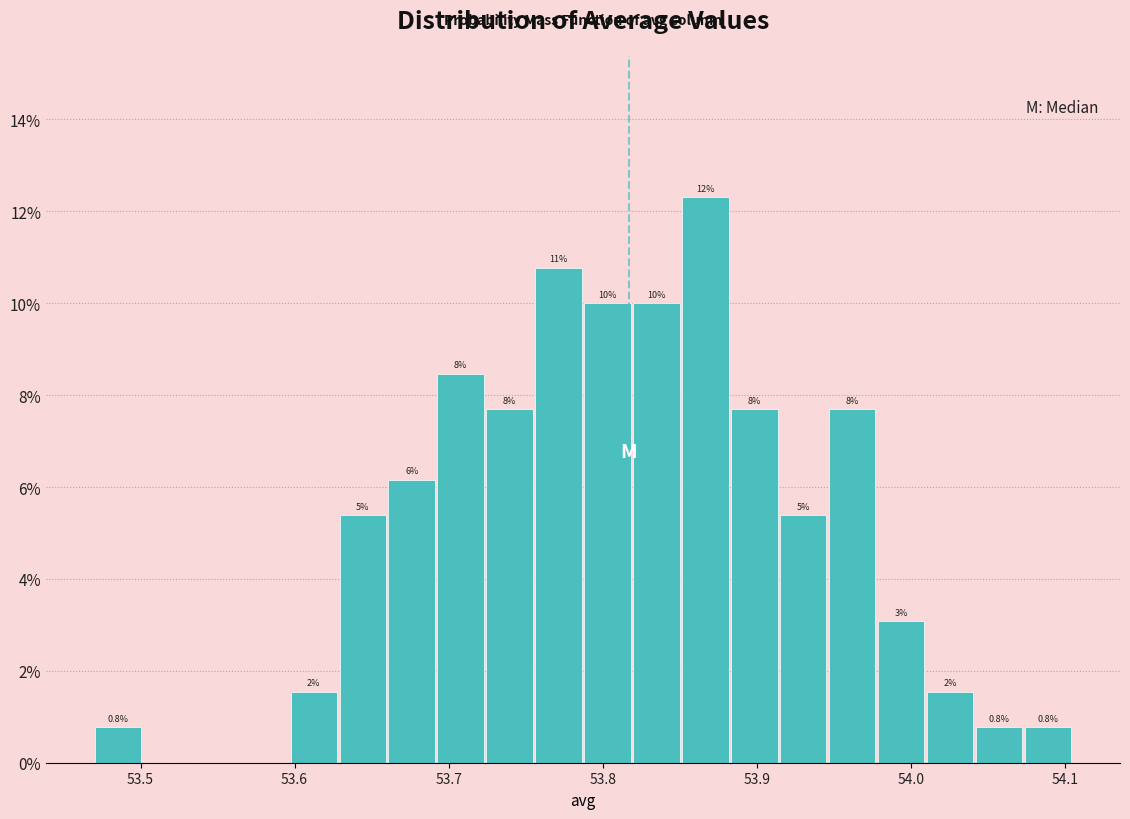

Around what value on the x-axis is the tallest bar? Give the approximate position of its centre, as read against the axis.

53.87